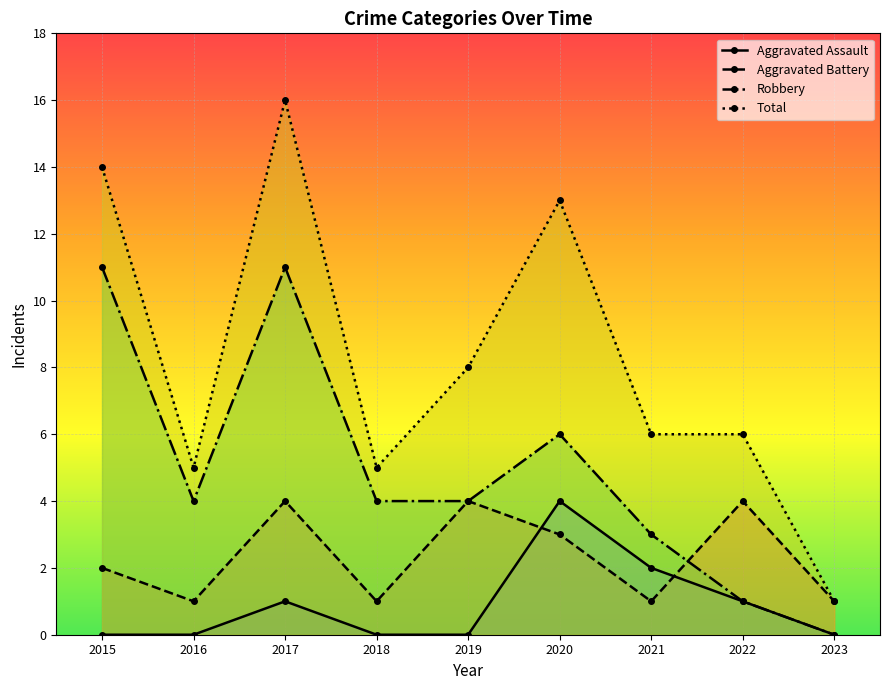

The Total series shows 8 at 2016. True or false?

False